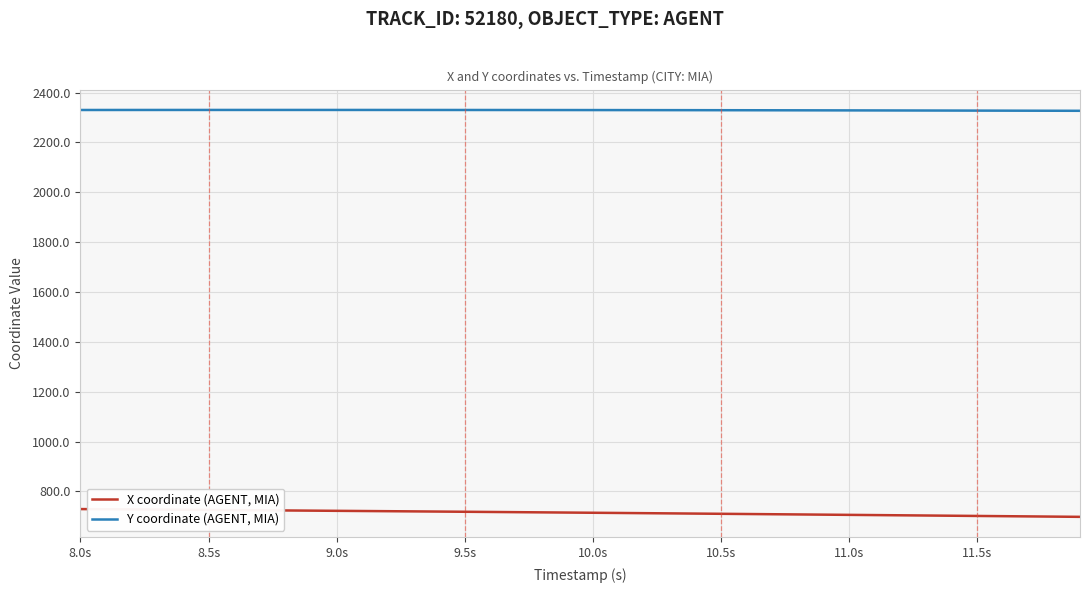

True or false: Y coordinate (AGENT, MIA) and X coordinate (AGENT, MIA) cross at least once.

False